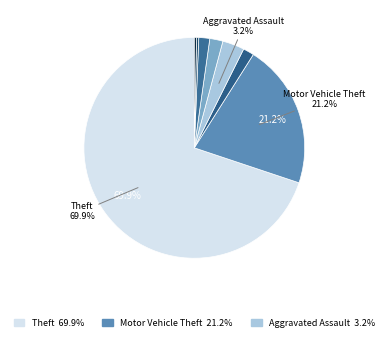

How many slices are in this pie chart?

8